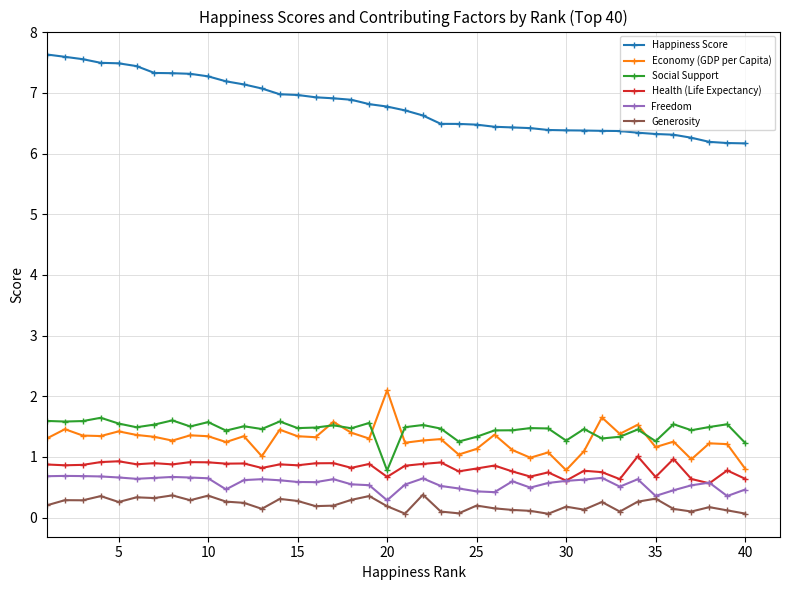

What is the average value of the Generosity series?

0.2